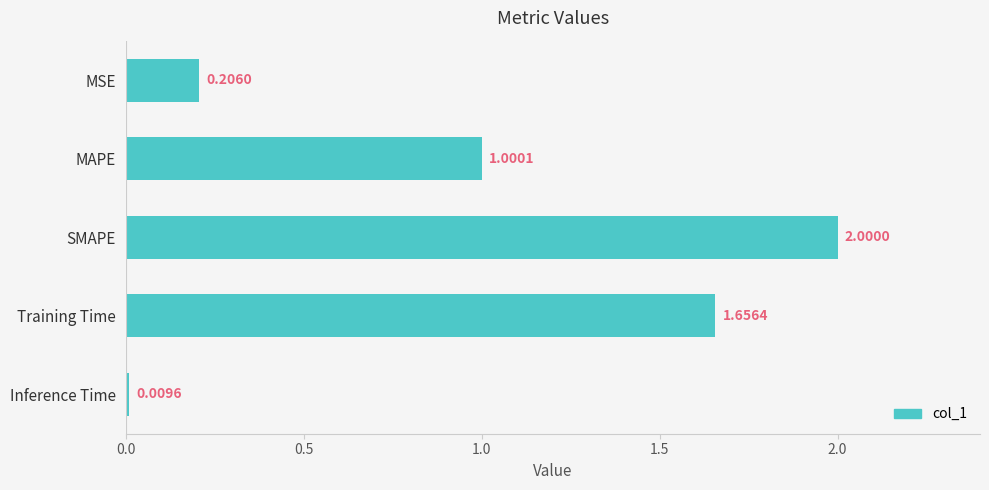

Which label corresponds to the smallest value in the chart?

Inference Time